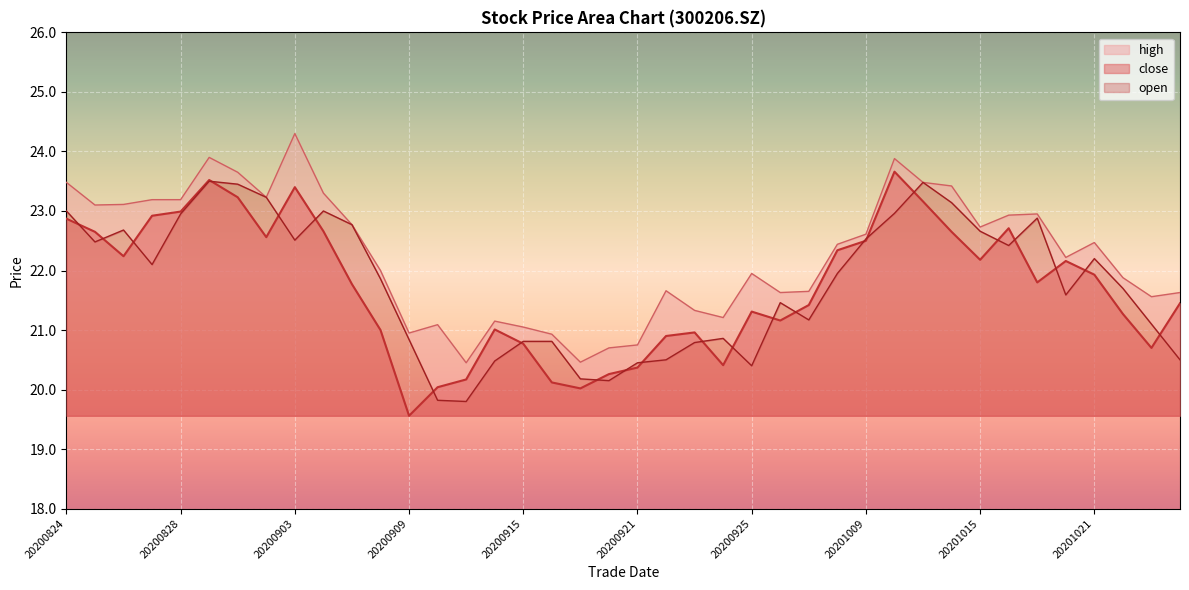

True or false: high and close intersect in this chart.

False